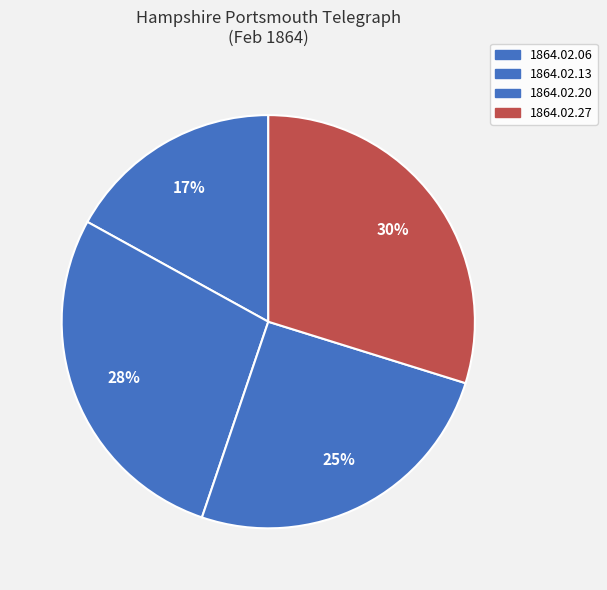

Is there any slice that represents more than half of the pie?

No